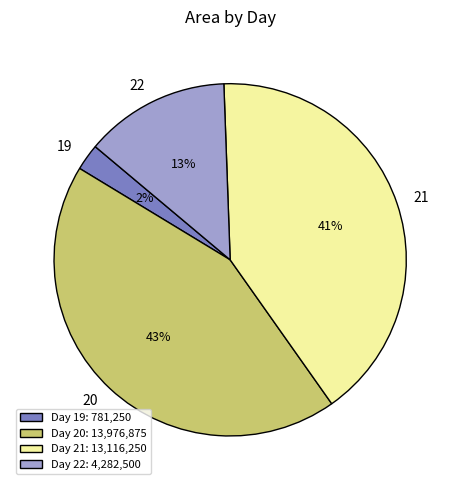

To the nearest percent, what portion does 21 represent?

41%